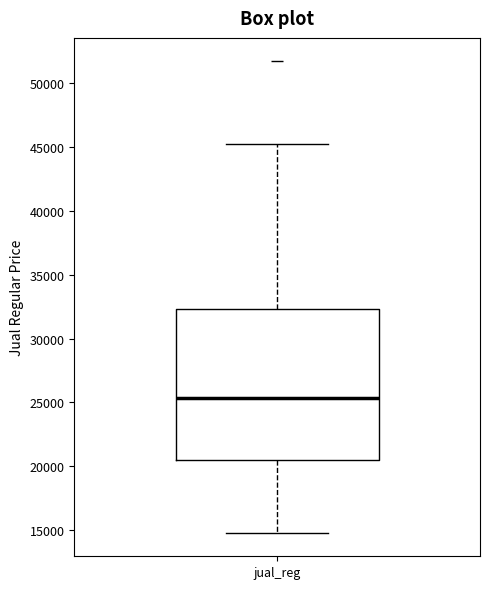

Transcribe this box plot: give where the median line is, the range the box spans, and where the two whiskers end, as read against the y-axis. The values are not printed on the chart, so give them approximately, as read against the axis.

median 25500, box 20500 to 32500, whiskers 15000 to 45000